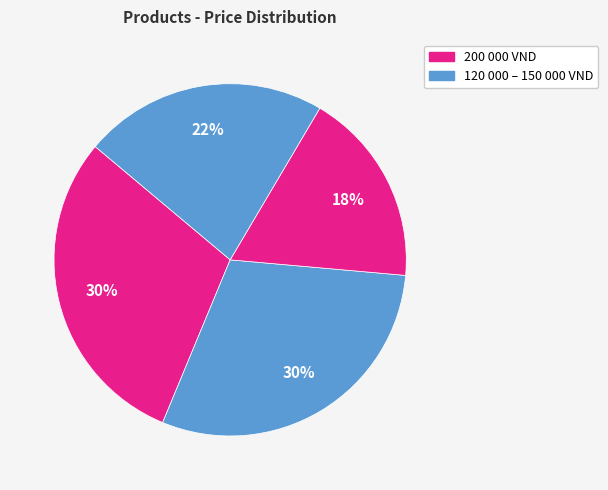

Count the number of slices in the pie.

4